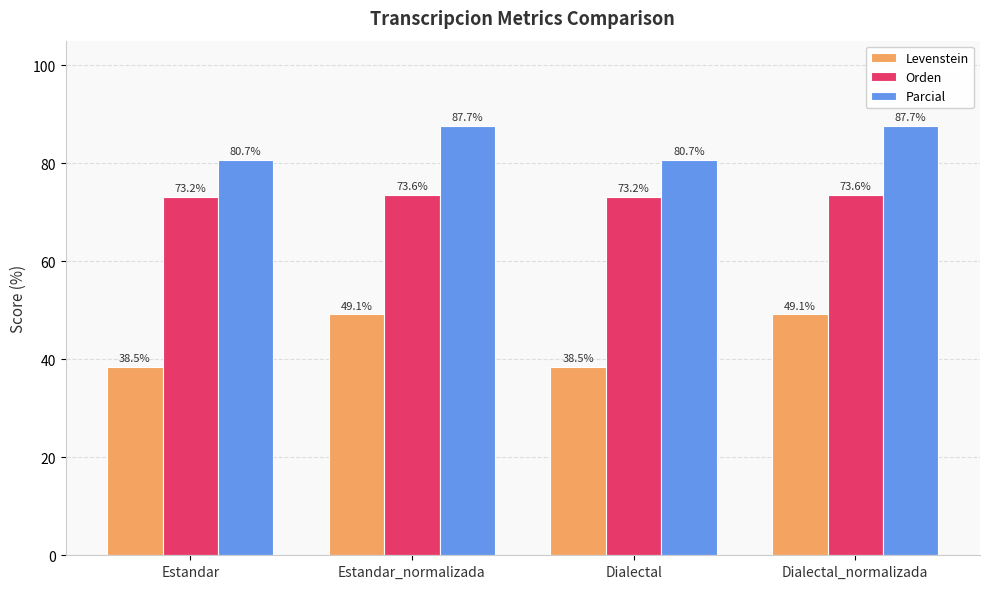

List the series in order of their overall mean, highest first.

Parcial, Orden, Levenstein